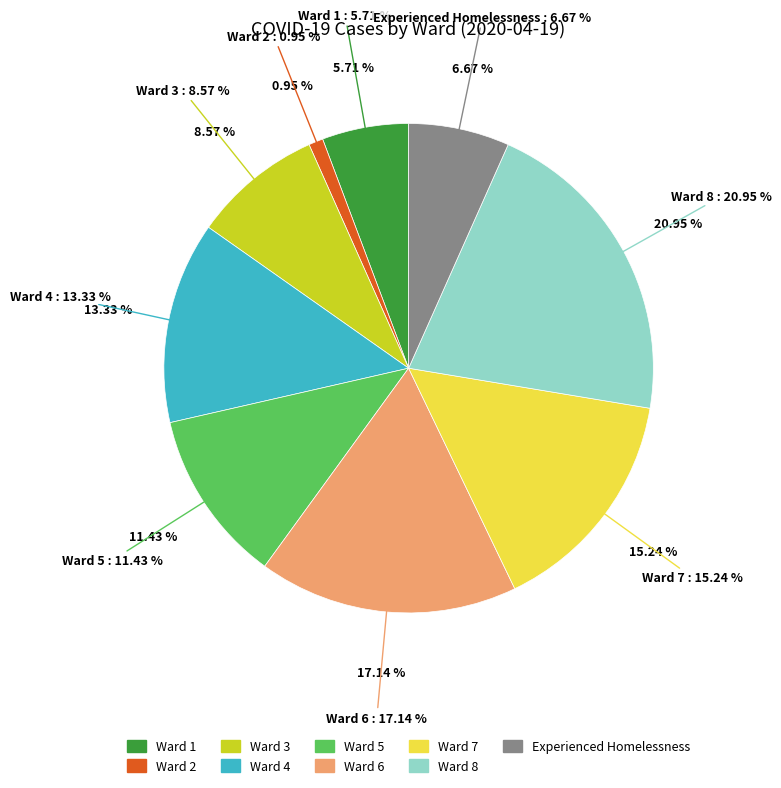

To the nearest percent, what is the difference between the Ward 8 and Ward 1 slice percentages?

15%